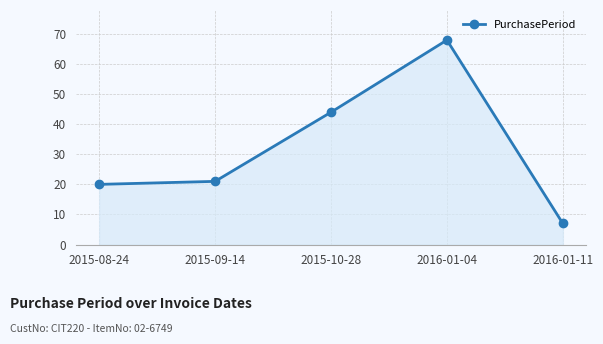

Reading right to left, extract all data points from this chart.

7	68	44	21	20